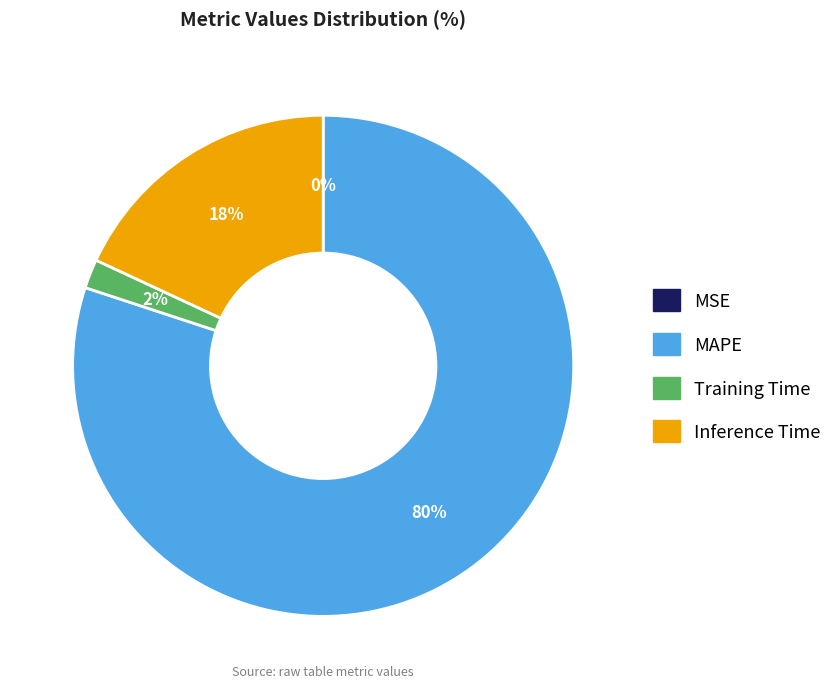

Which has a higher value, Inference Time or Training Time?

Inference Time